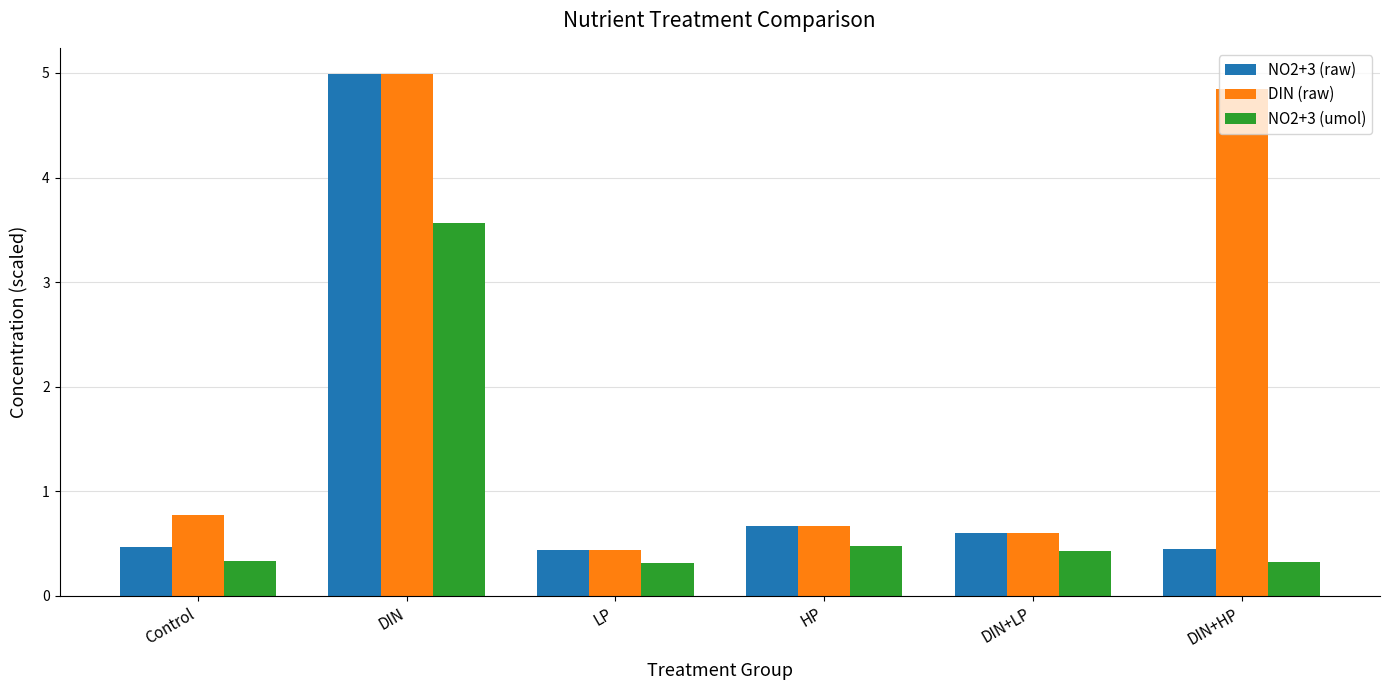

At which label is NO2+3 (raw) closest to 2?

HP